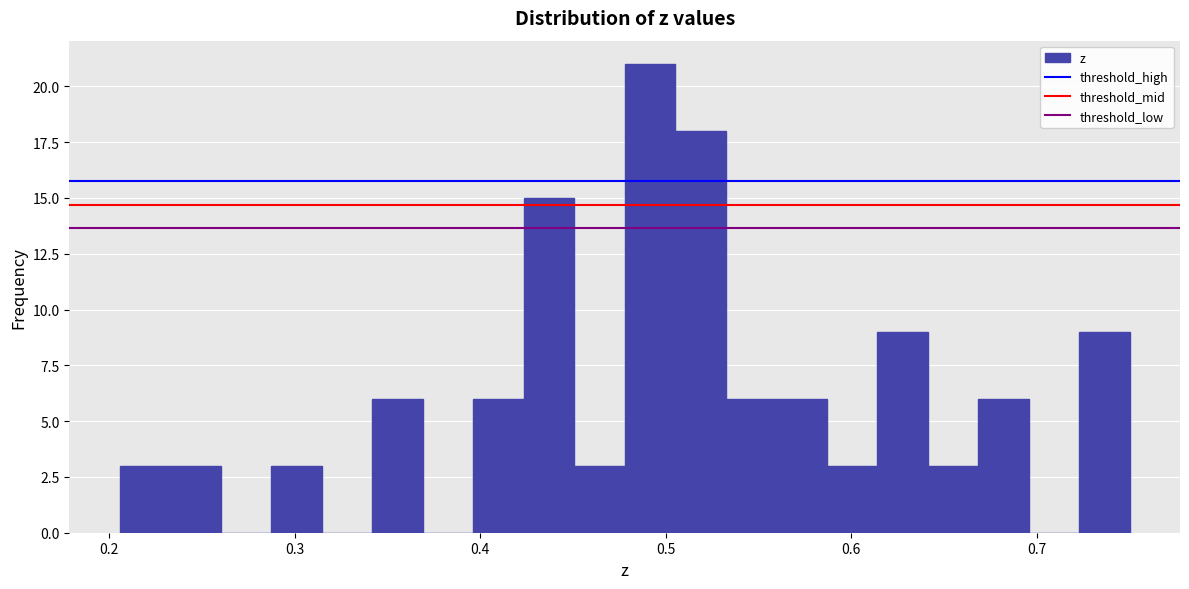

Read against the x-axis, roughly where is the centre of the tallest bar?

0.49